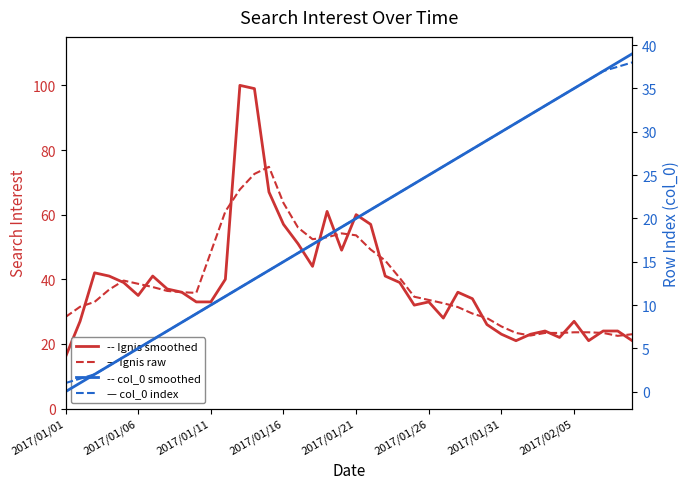

What is the spread (max minus min) of values at 36?

15.0